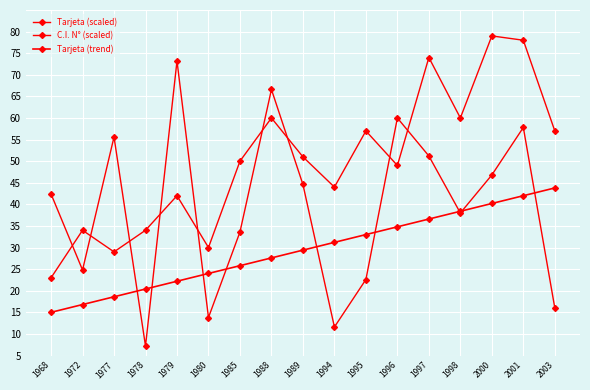

Does the chart have visible grid lines?

Yes